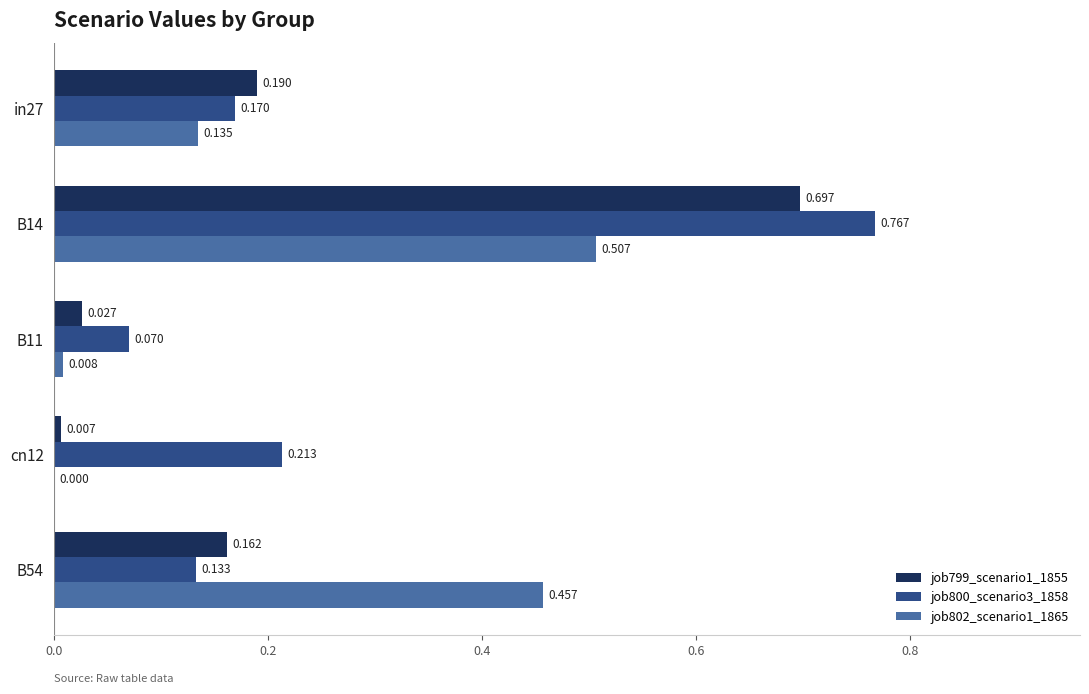

Is the value of job799_scenario1_1855 at B54 greater than the value of job802_scenario1_1865 at cn12?

Yes